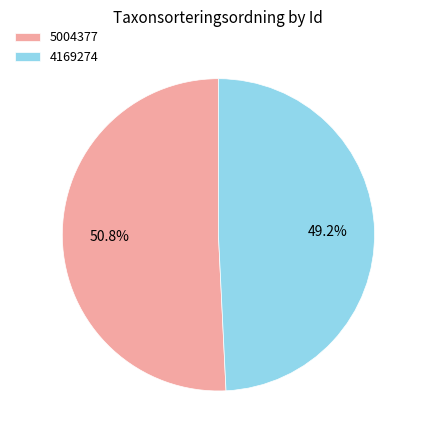

To the nearest percent, what is the average slice percentage?

50%